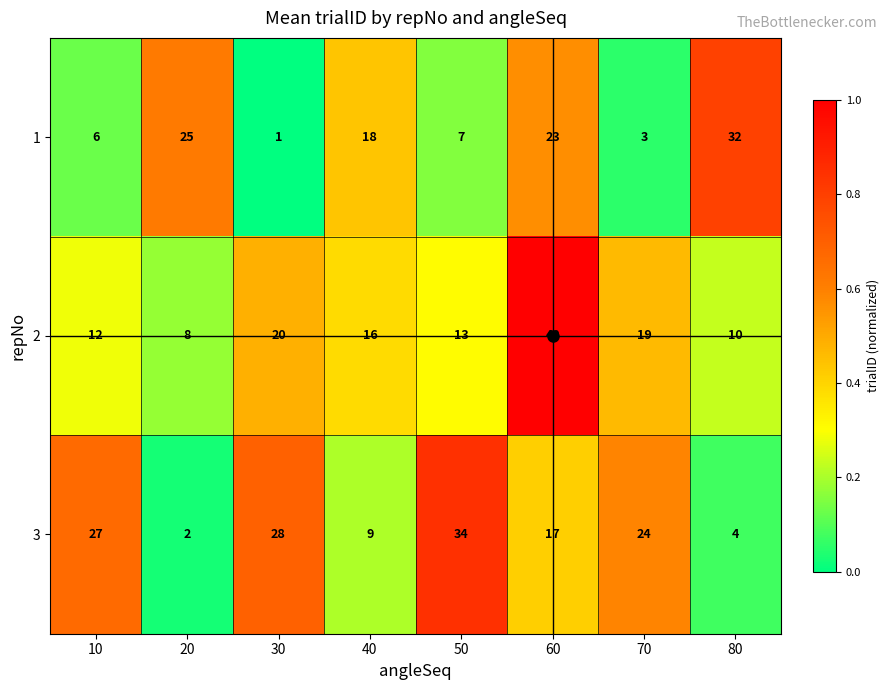

List the series in order of their overall mean, lowest first.

1, 2, 3